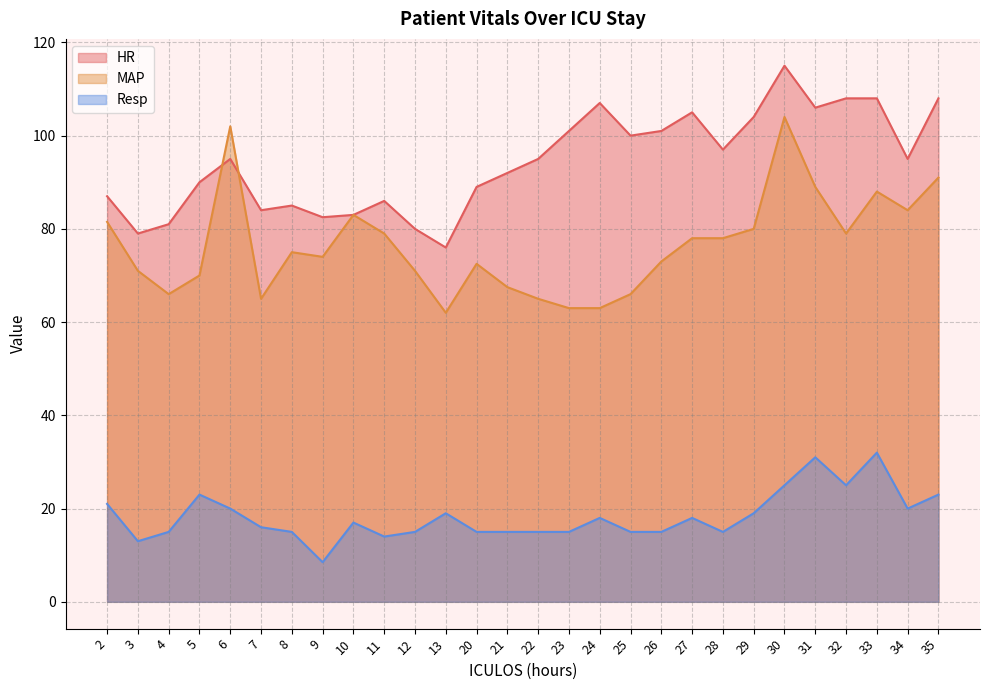

The HR series shows 100.0 at 25. True or false?

True